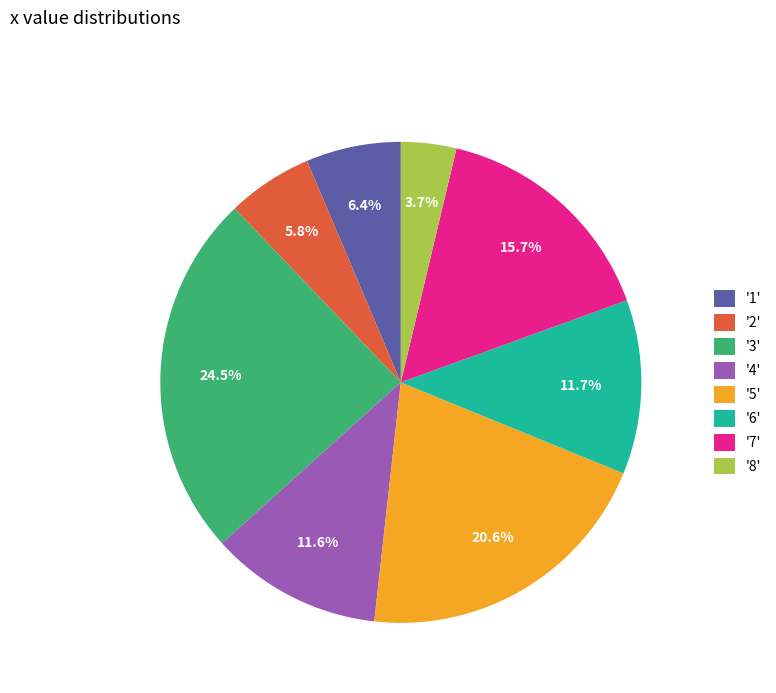

What is the largest slice in the pie chart?

'3'